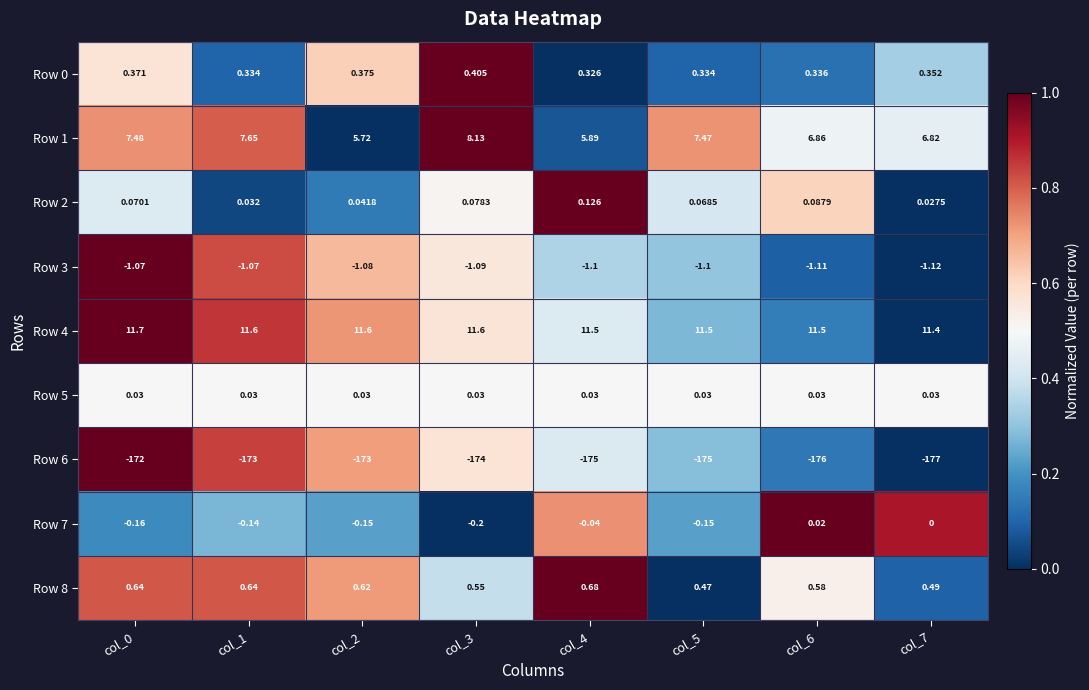

What is the difference between the highest and lowest values at col_1?

184.6